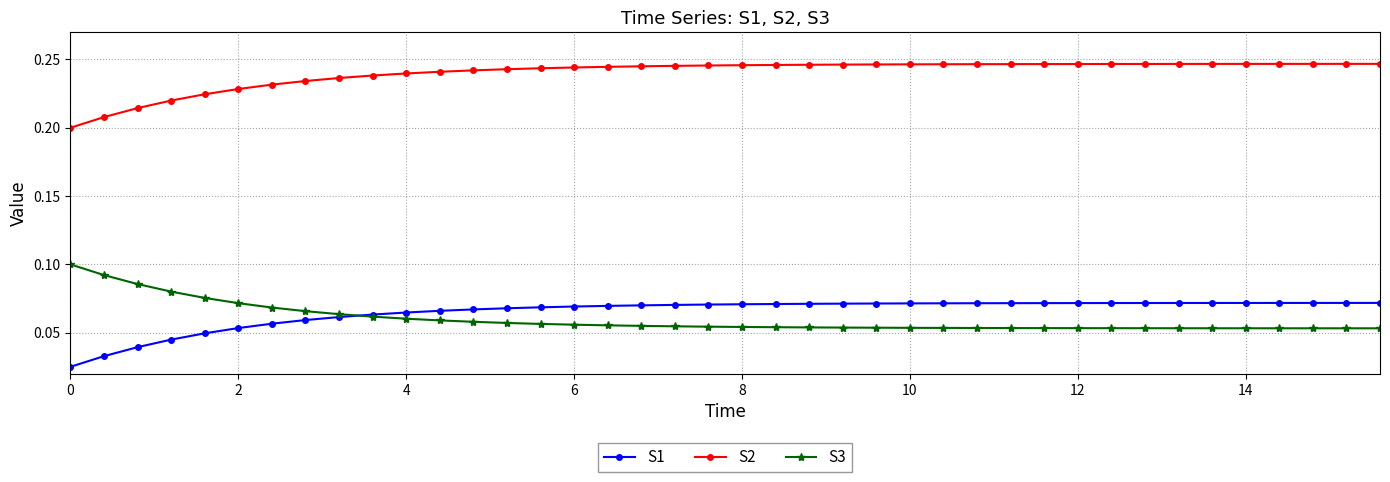

Rank the series by their maximum value, from highest to lowest.

S2, S3, S1